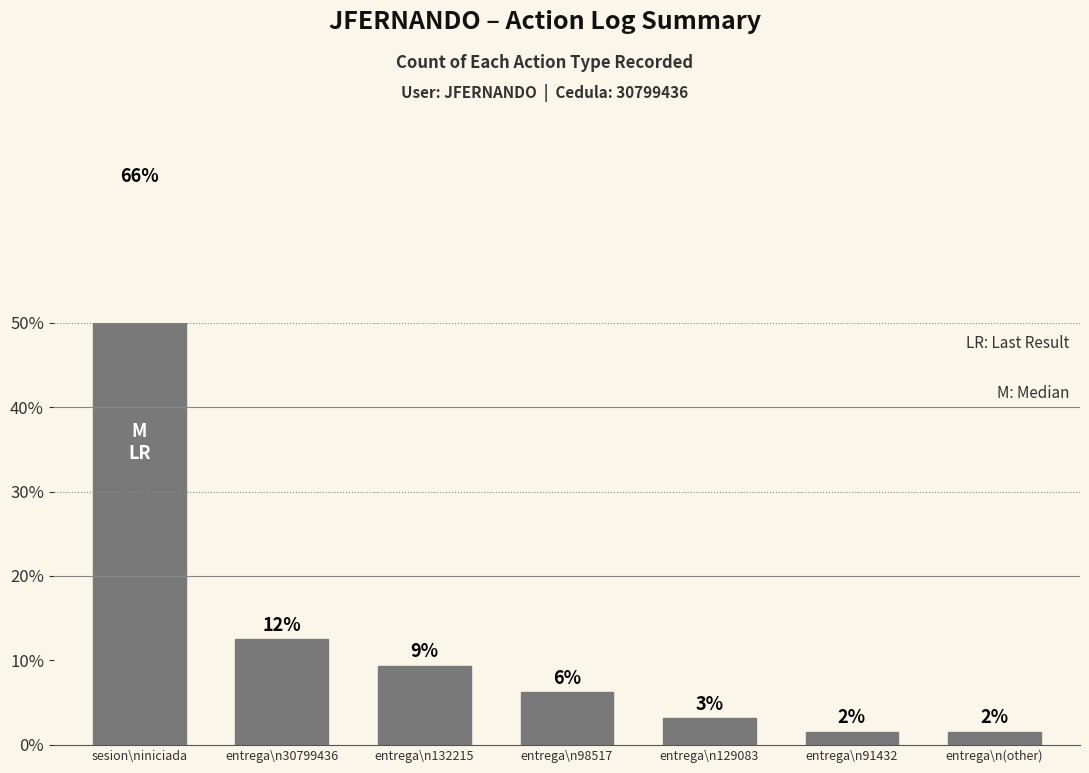

The value at entrega\n91432 is 2.4. True or false?

False